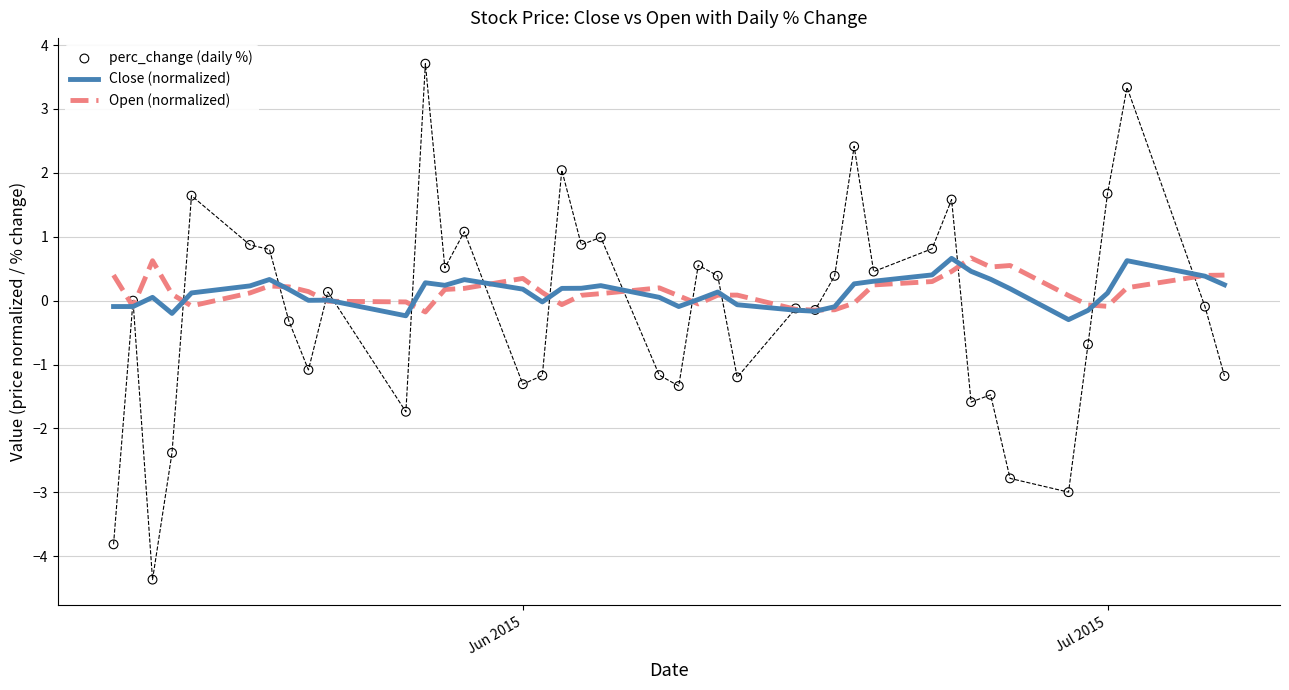

What is the minimum value for Close (normalized)?

-0.3